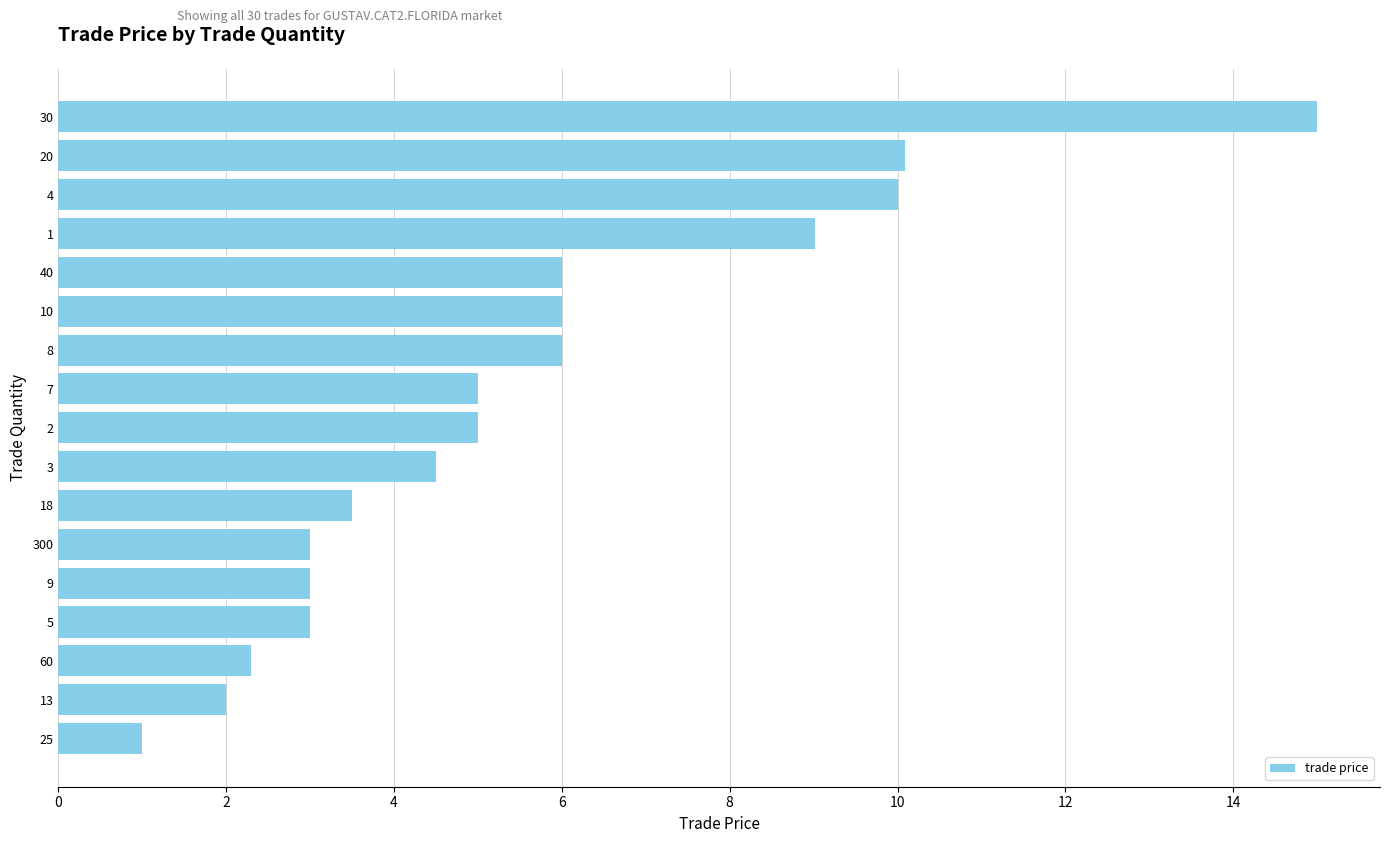

What value does the data have at 60?

2.3